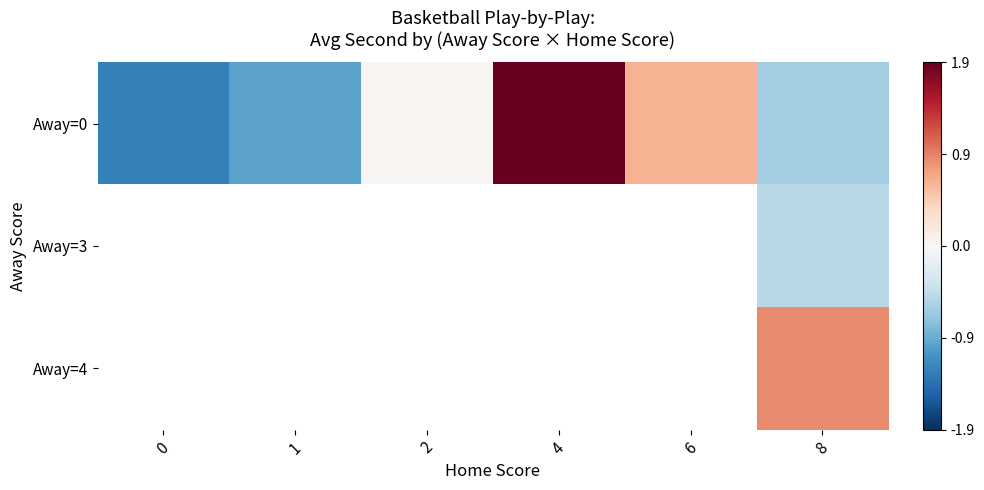

What is the highest value of the Away=0 series?

1.9